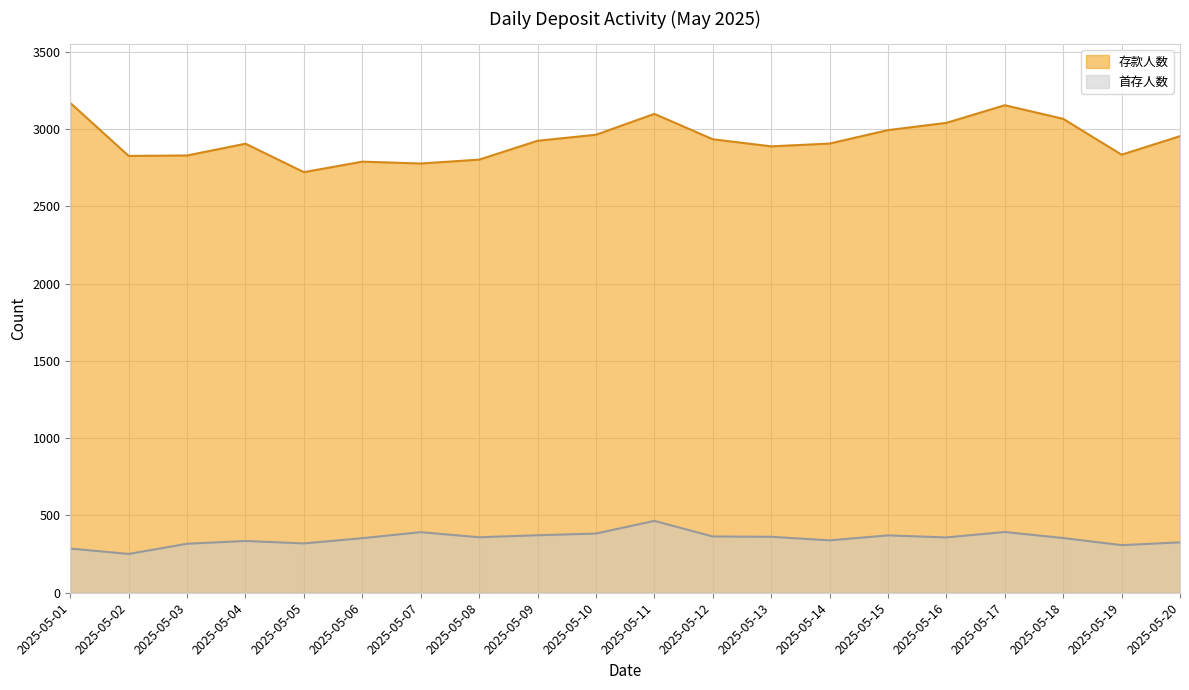

True or false: 首存人数 and 存款人数 cross at least once.

False